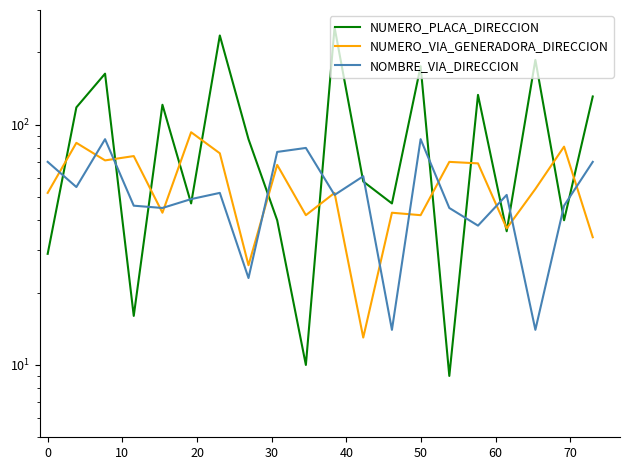

What is the difference between the maximum and minimum values in the NUMERO_VIA_GENERADORA_DIRECCION series?

80